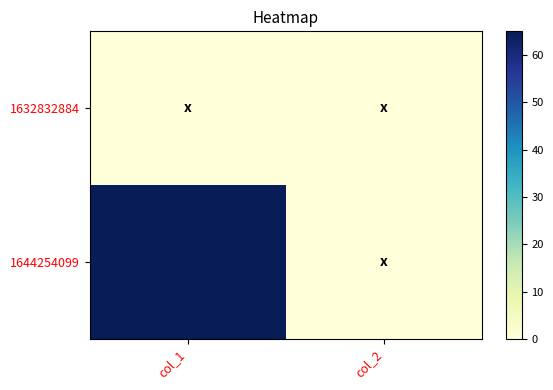

Between col_1 and col_2, which series saw the biggest shift?

1644254099